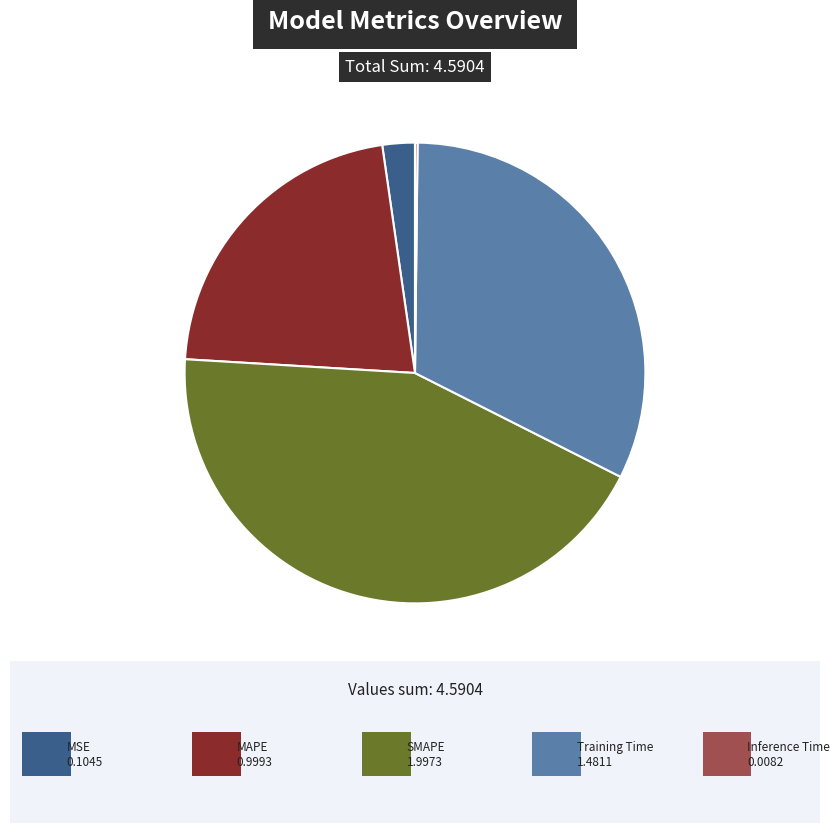

Does any single category account for the majority?

No